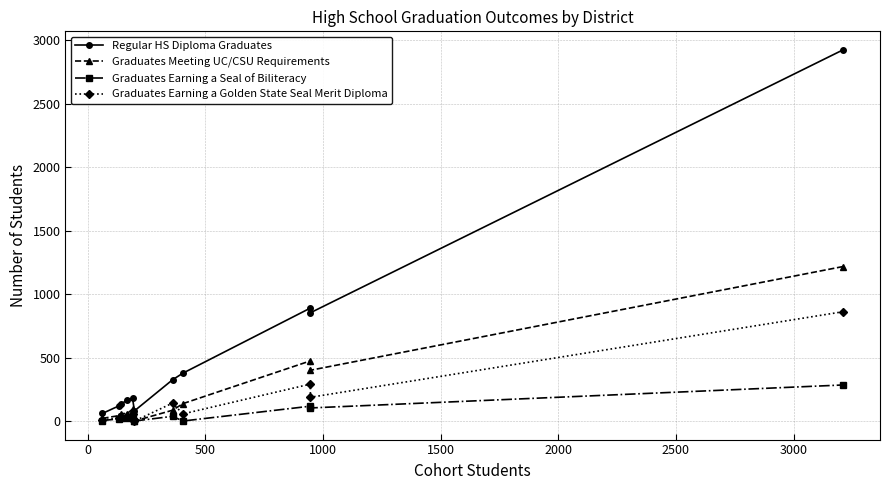

The value of Graduates Earning a Golden State Seal Merit Diploma at −500 is 7. True or false?

False